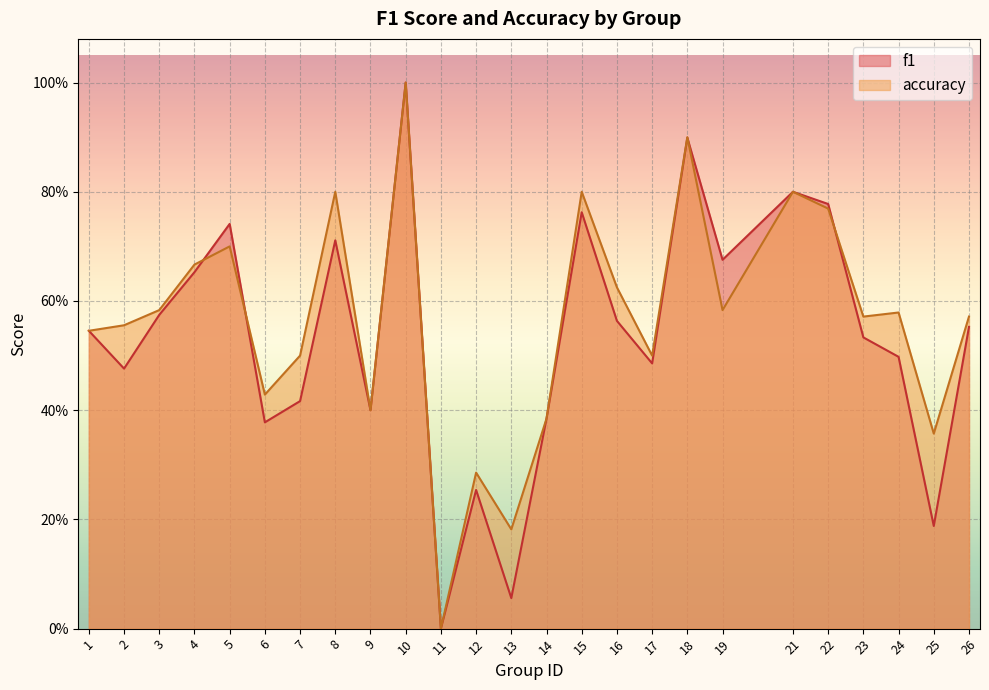

How many interior local valleys does the accuracy series have?

8